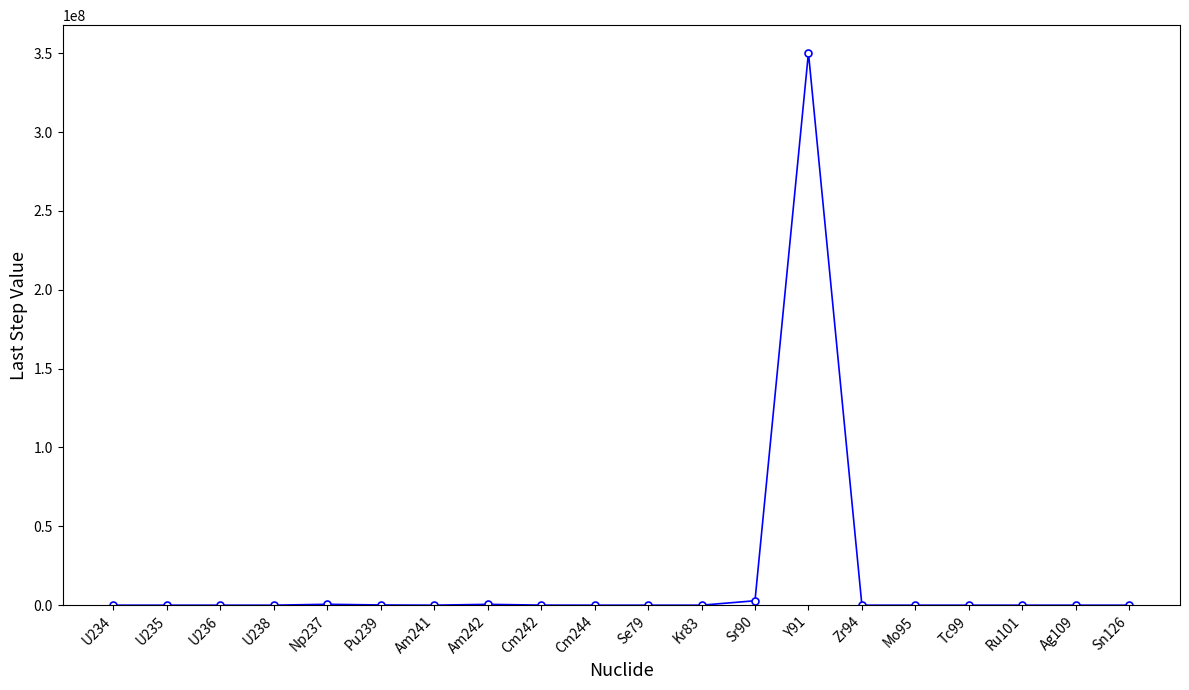

What is the label of the 14th point from the right?

Am241